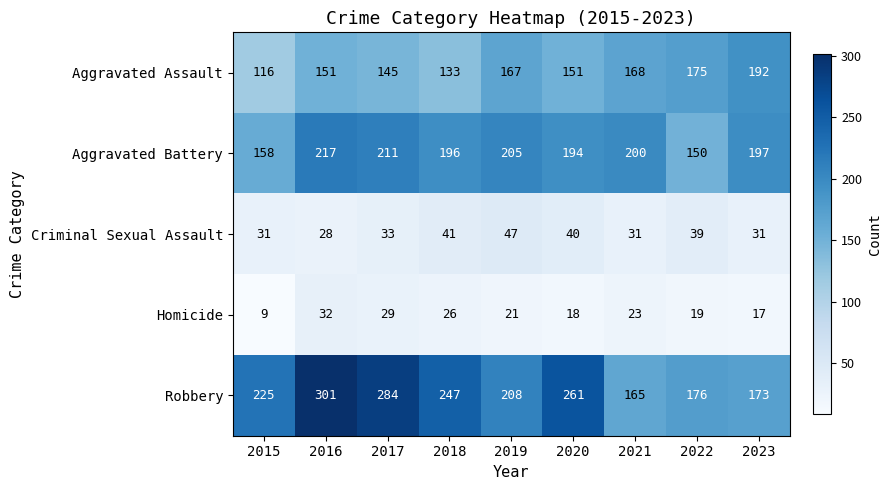

At 2017, list the series in order from largest to smallest.

Robbery, Aggravated Battery, Aggravated Assault, Criminal Sexual Assault, Homicide